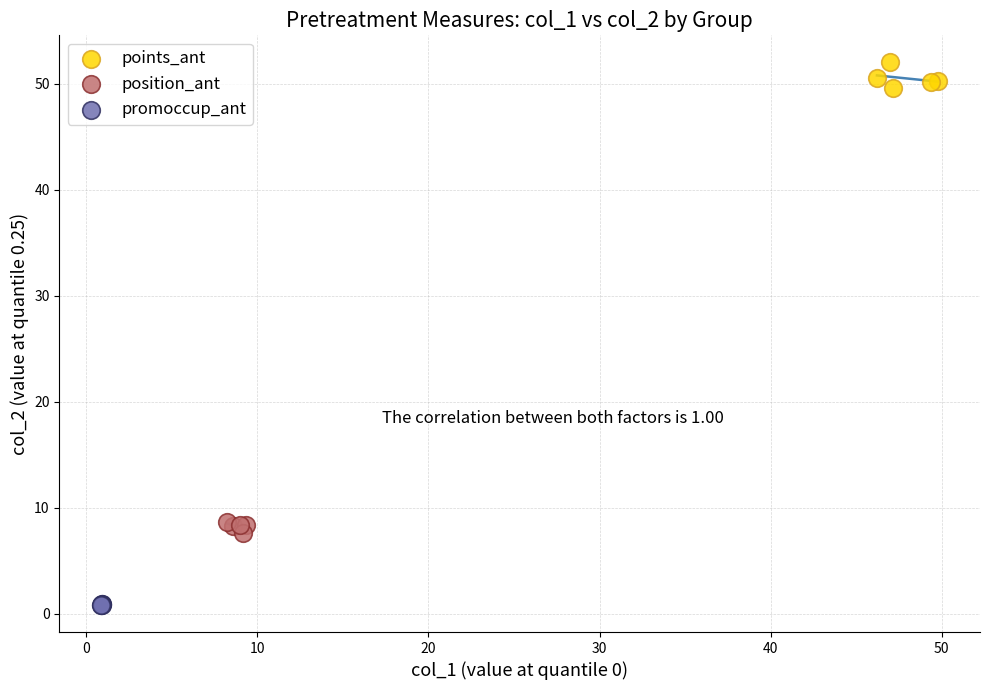

Which series contains the highest Y value?

points_ant